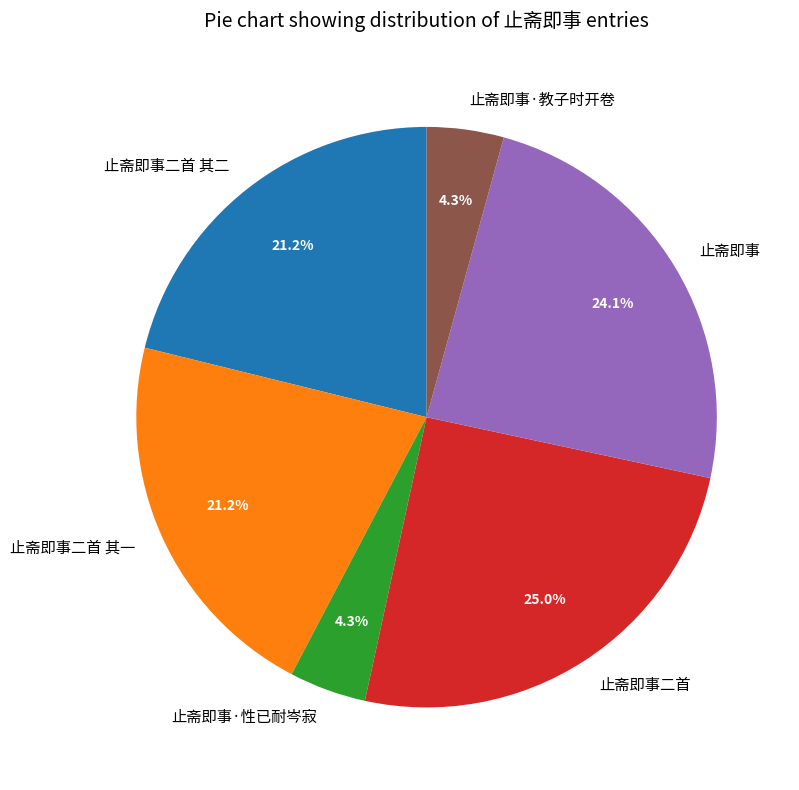

What portion of the pie excludes 止斋即事·教子时开卷?

95.7%